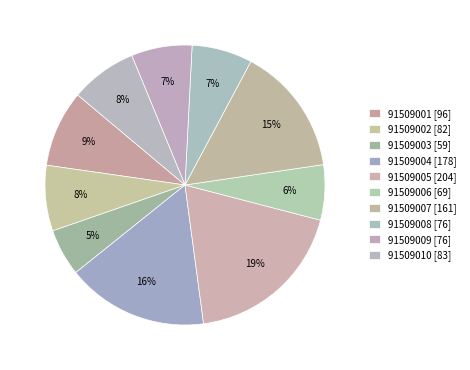

Count the number of slices in the pie.

10